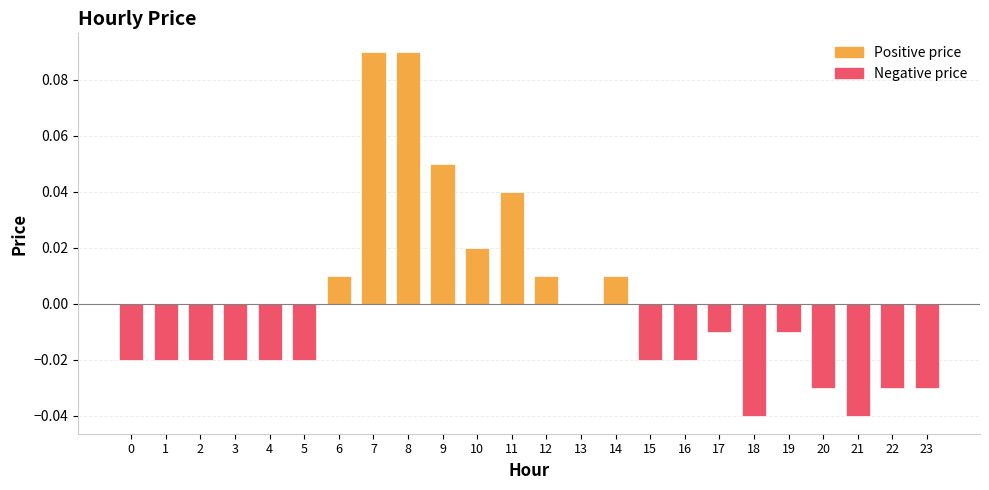

List the labels in order of value, smallest first.

18, 21, 20, 22, 23, 0, 1, 2, 3, 4, 5, 15, 16, 17, 19, 13, 6, 12, 14, 10, 11, 9, 7, 8